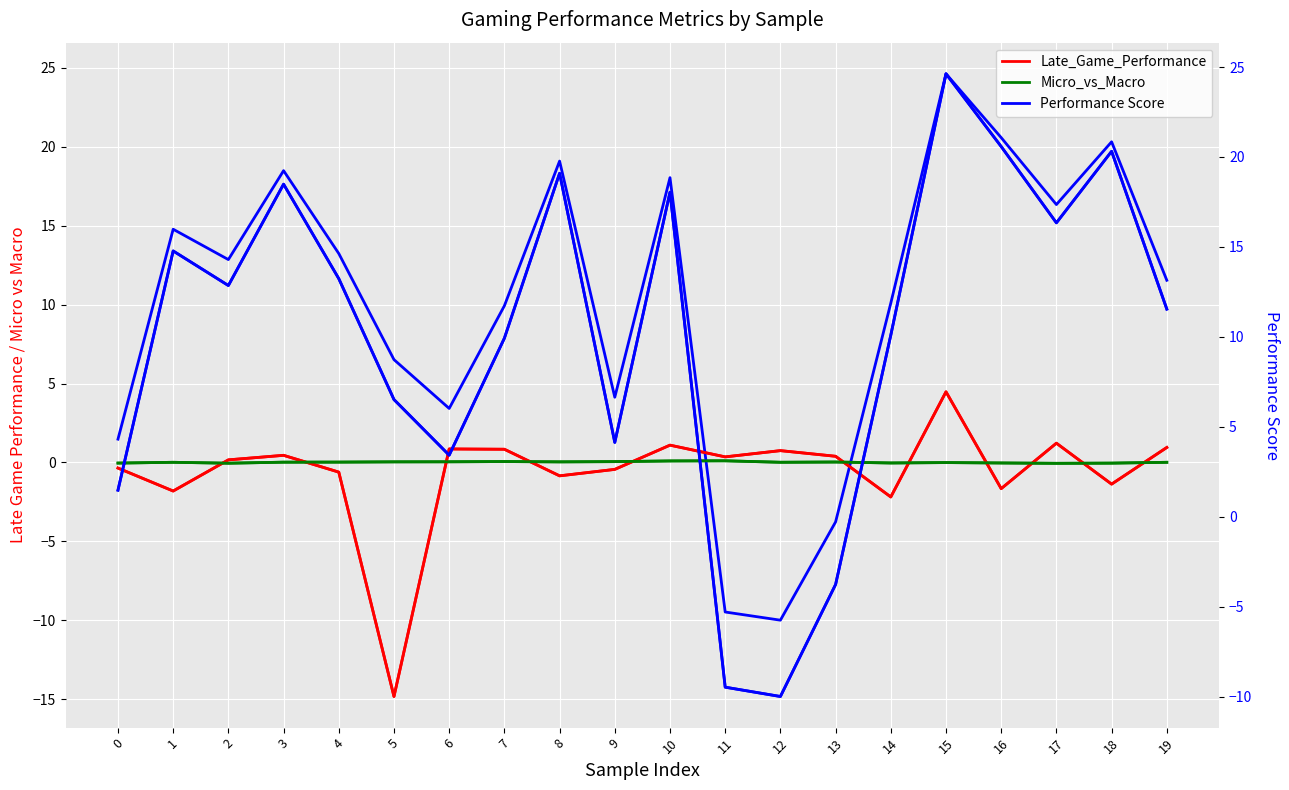

How many intersections are there between Late_Game_Performance and Micro_vs_Macro?

11